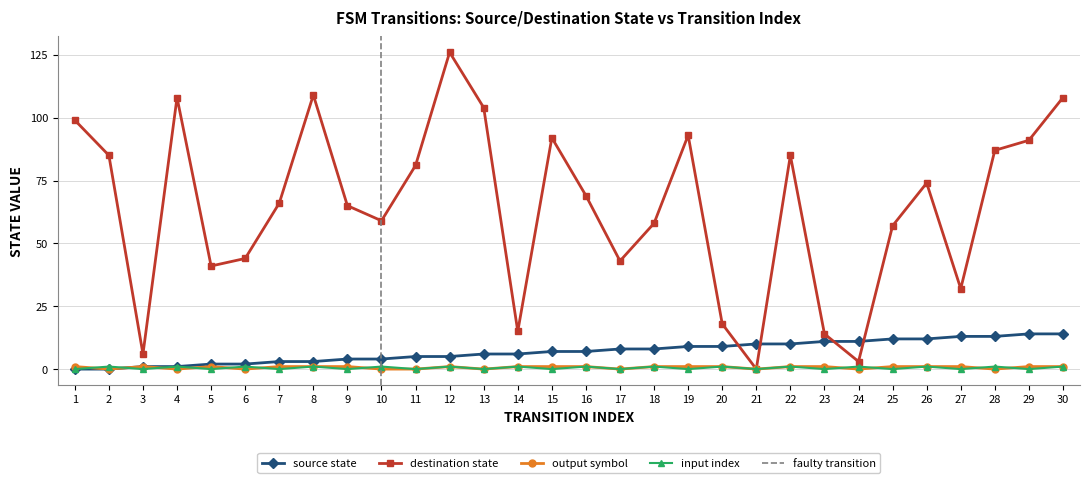

Count the output_symbol values in the range 0 to 1.

30